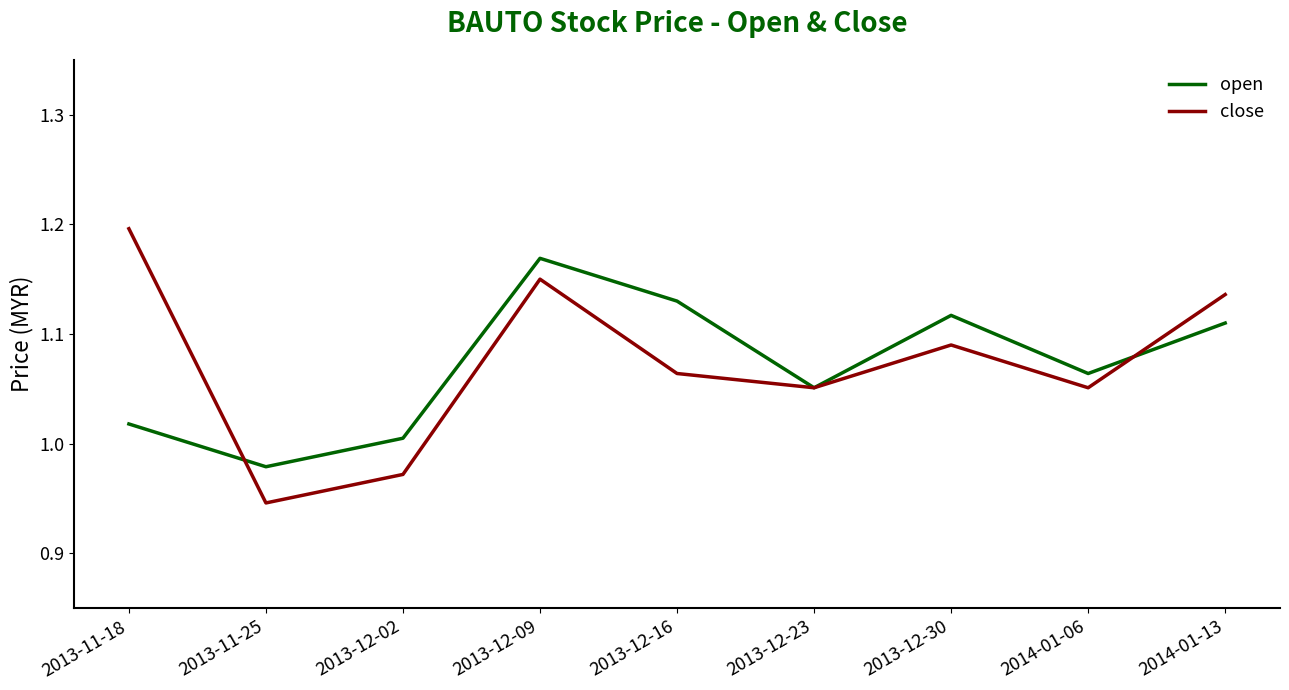

What is the total value across all series at 2013-11-18?

2.2